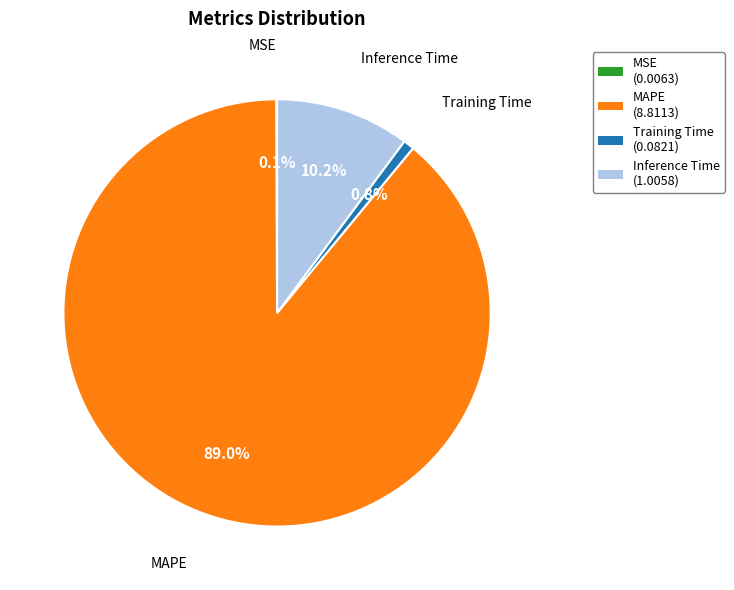

To the nearest percent, what percentage of the pie is Training Time?

1%